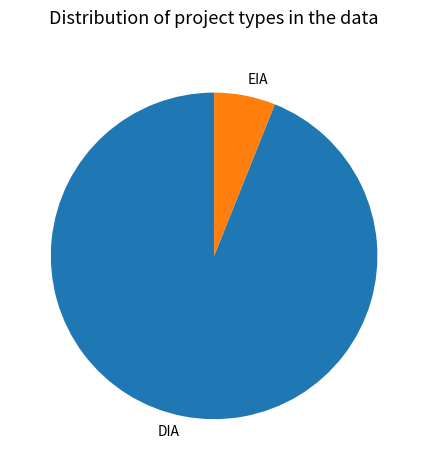

Between EIA and DIA, which is larger?

DIA